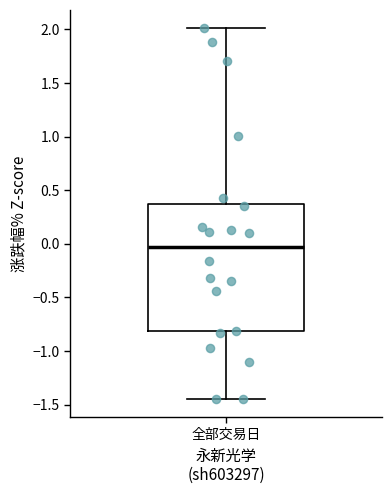

Where is the lower edge of the box for 全部交易日 on the y-axis? The values are not printed on the chart, so give them approximately, as read against the axis.

-0.80